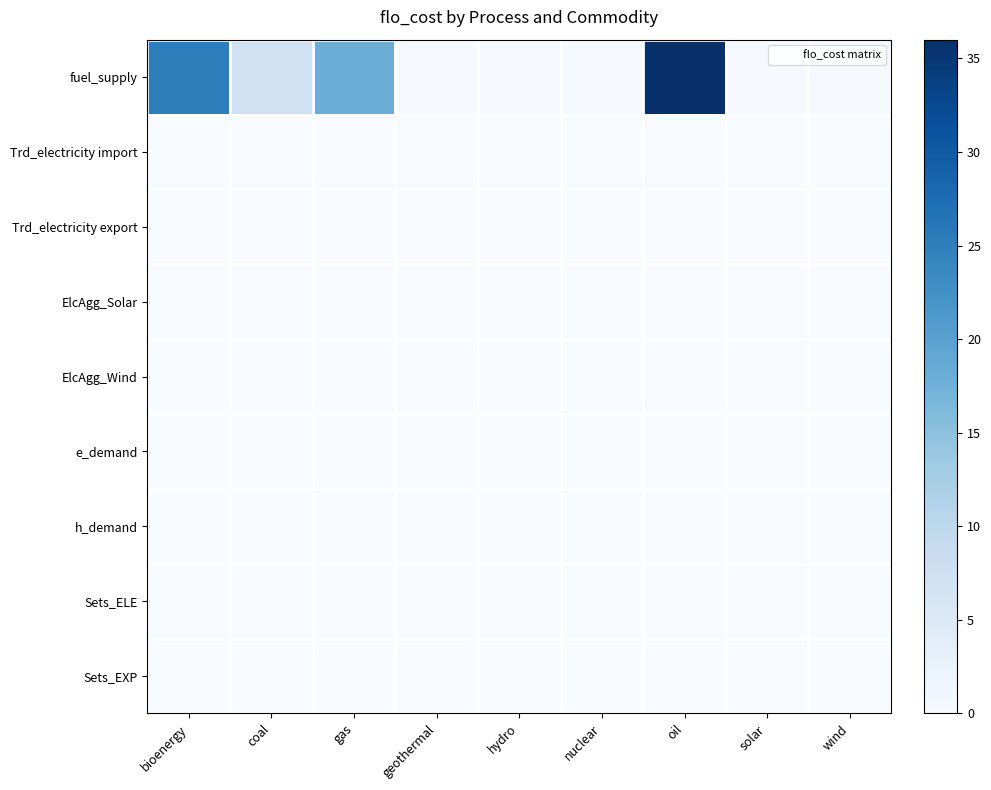

Between nuclear and gas, which is larger?

gas